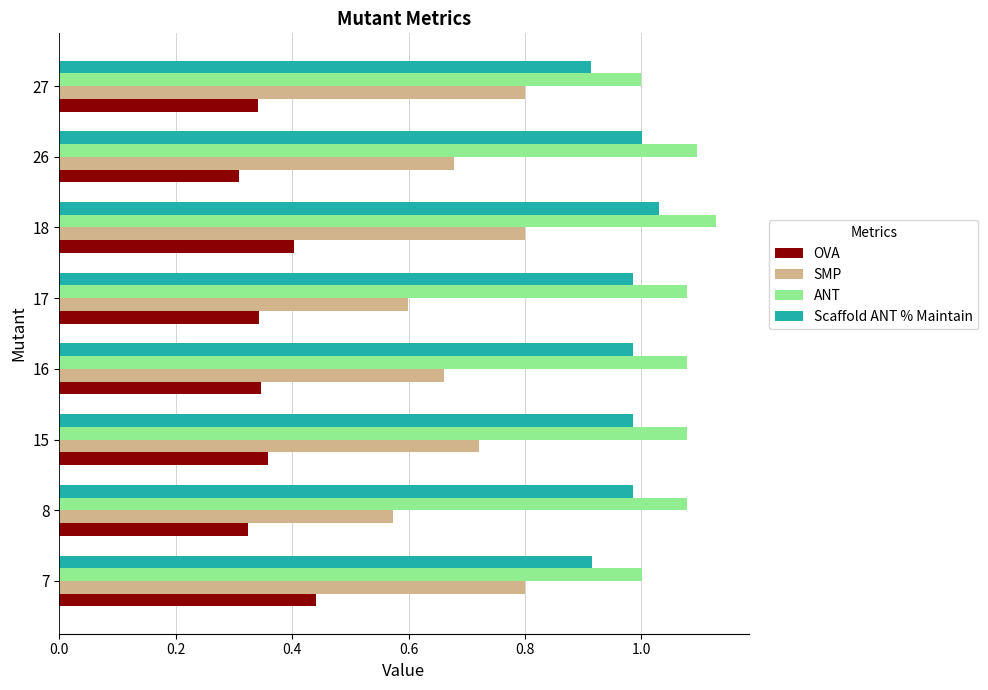

At which category is the sum across all series the highest?

18